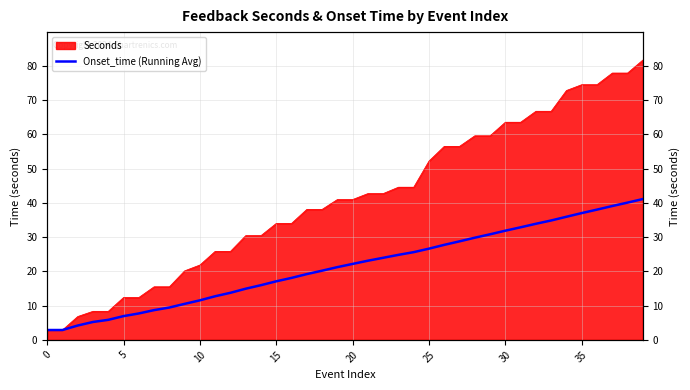

The chart shows a value of 69.8 at 37. True or false?

False